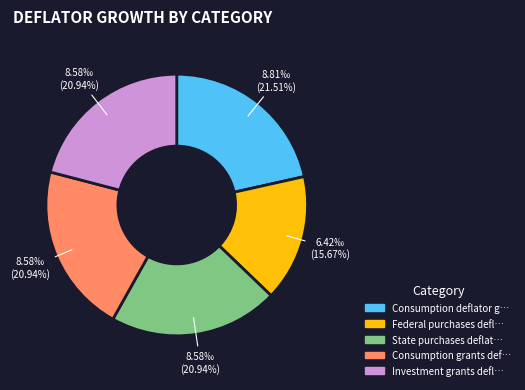

Count the number of slices in the pie.

5